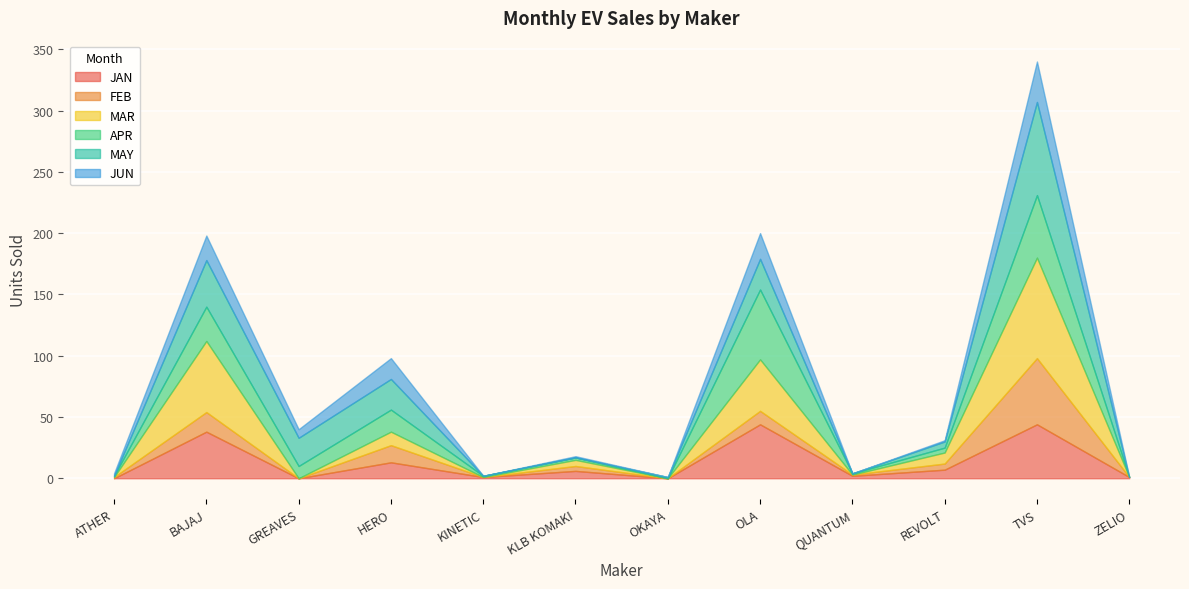

What is the total value across all series at ZELIO?

1